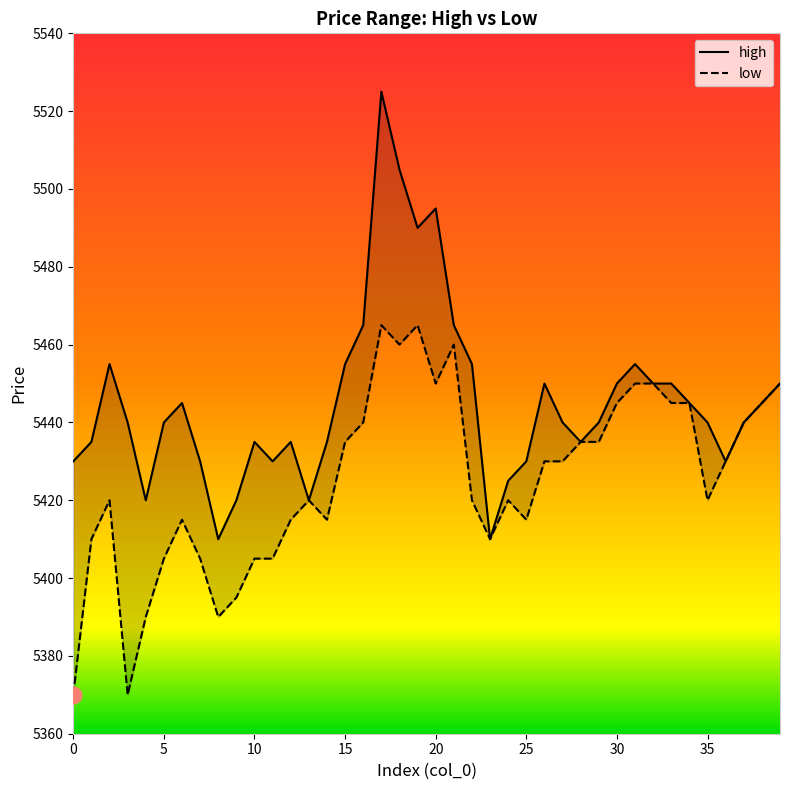

At which label does low first exceed 5430?

15